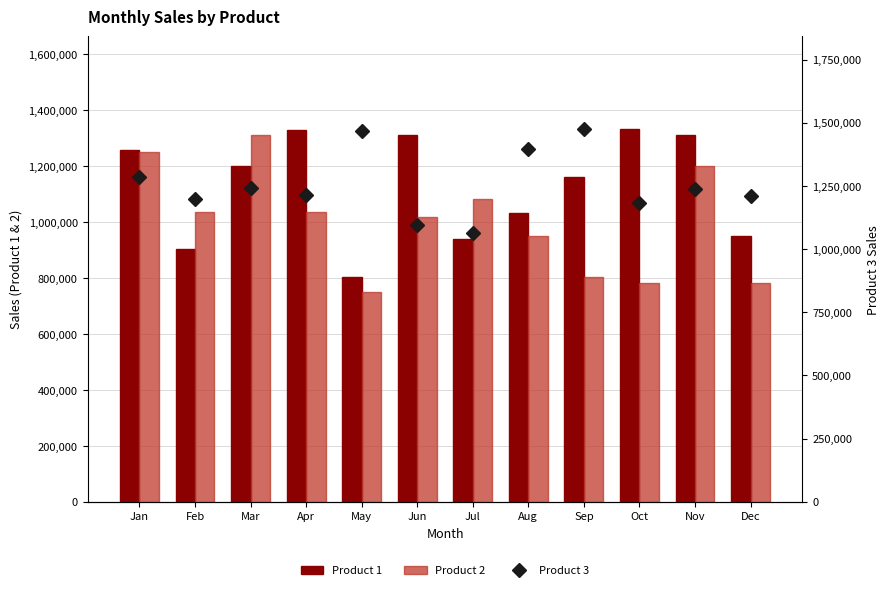

Rank the series at May from highest to lowest value.

Product 3, Product 1, Product 2